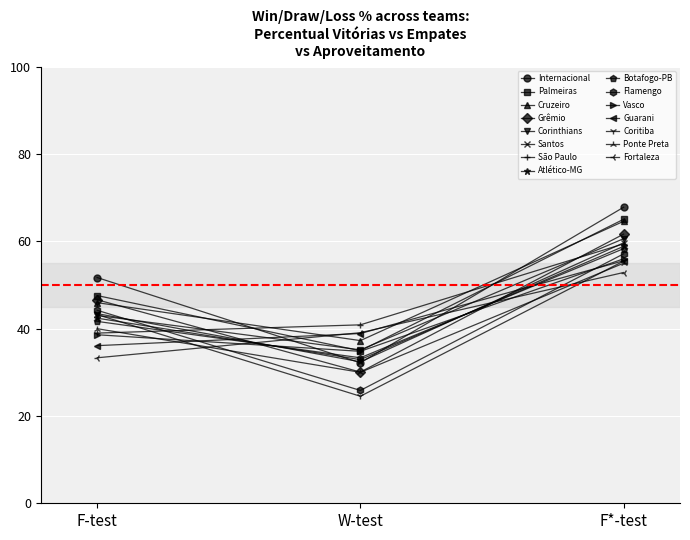

Which series has the widest spread of values?

Internacional